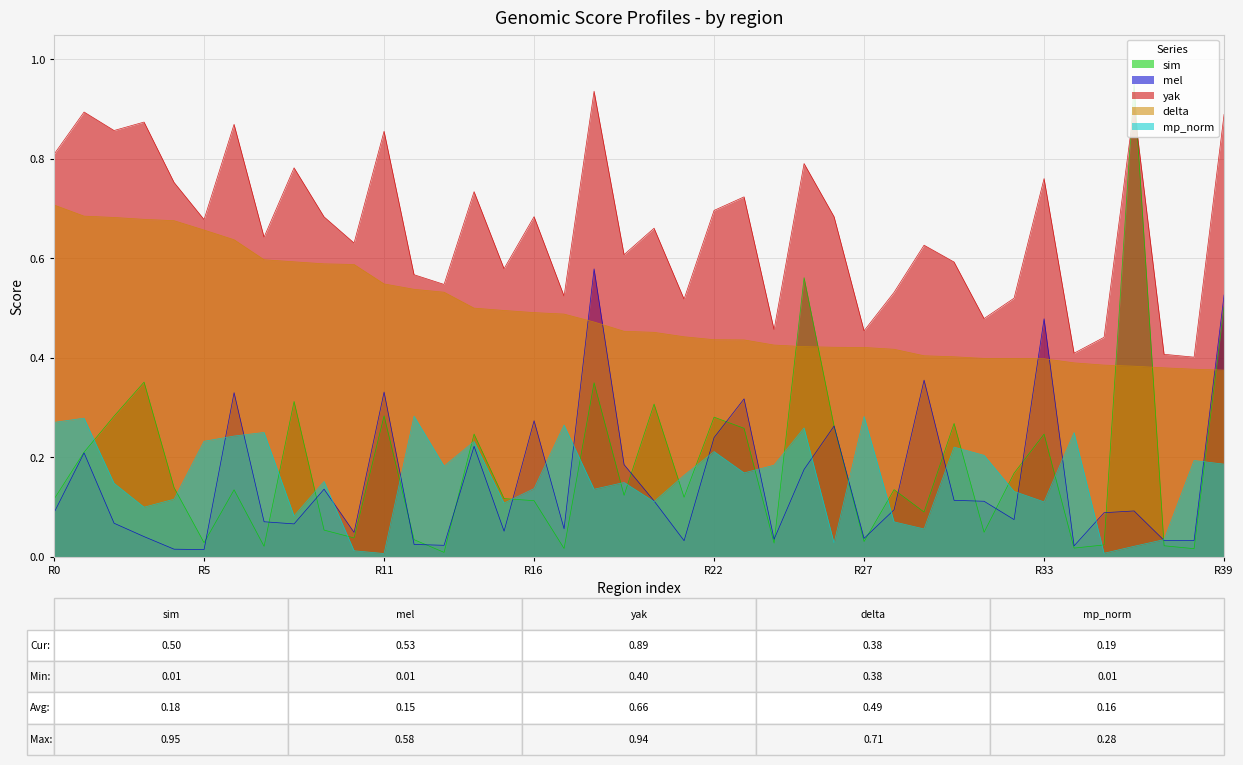

Count the number of data series in this chart.

5